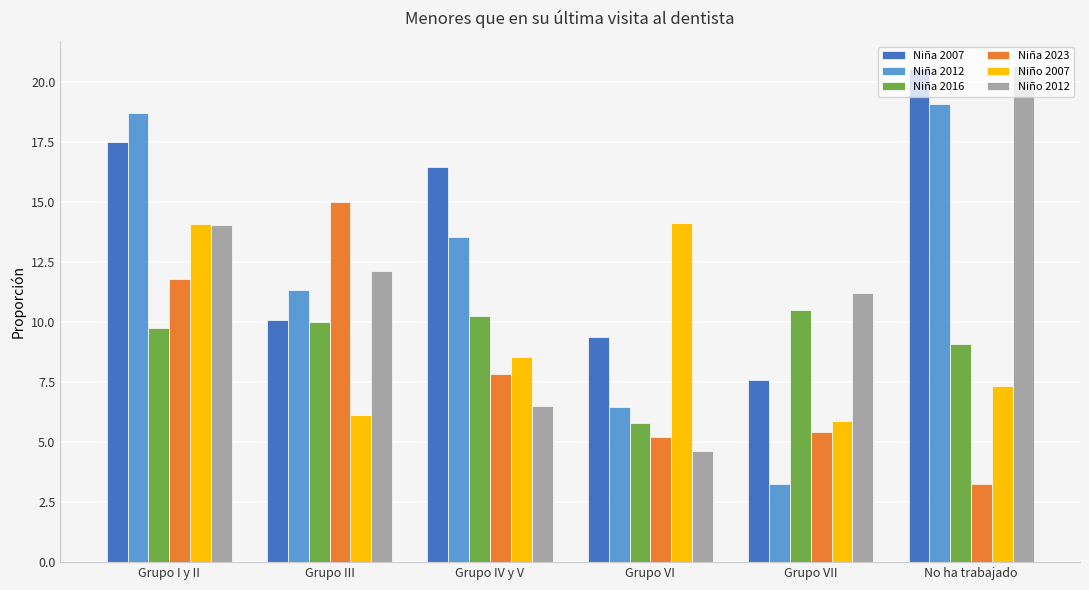

What is the sum of all Niño 2007 values?

56.1